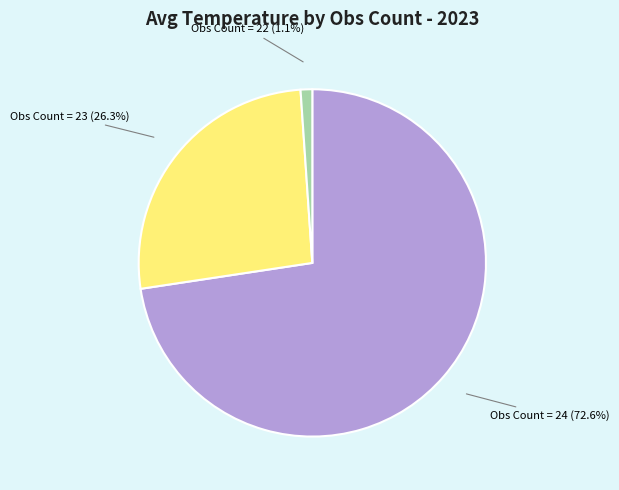

Is there a majority slice in this chart?

Yes